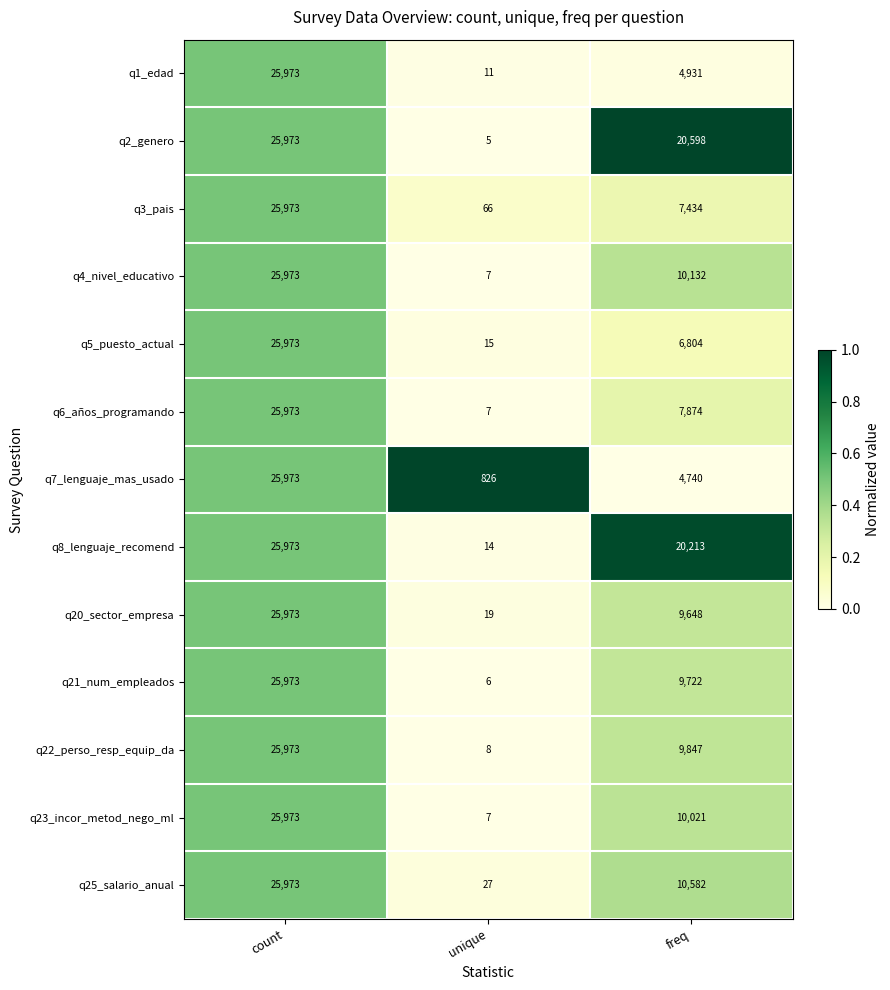

Count the q4_nivel_educativo values in the range 7 to 25973.

3